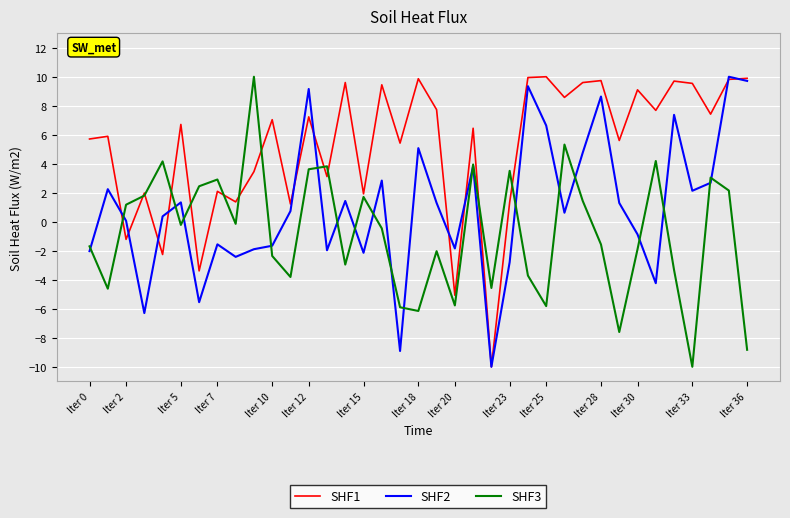

What is the lowest value of the SHF1 series?

-10.0